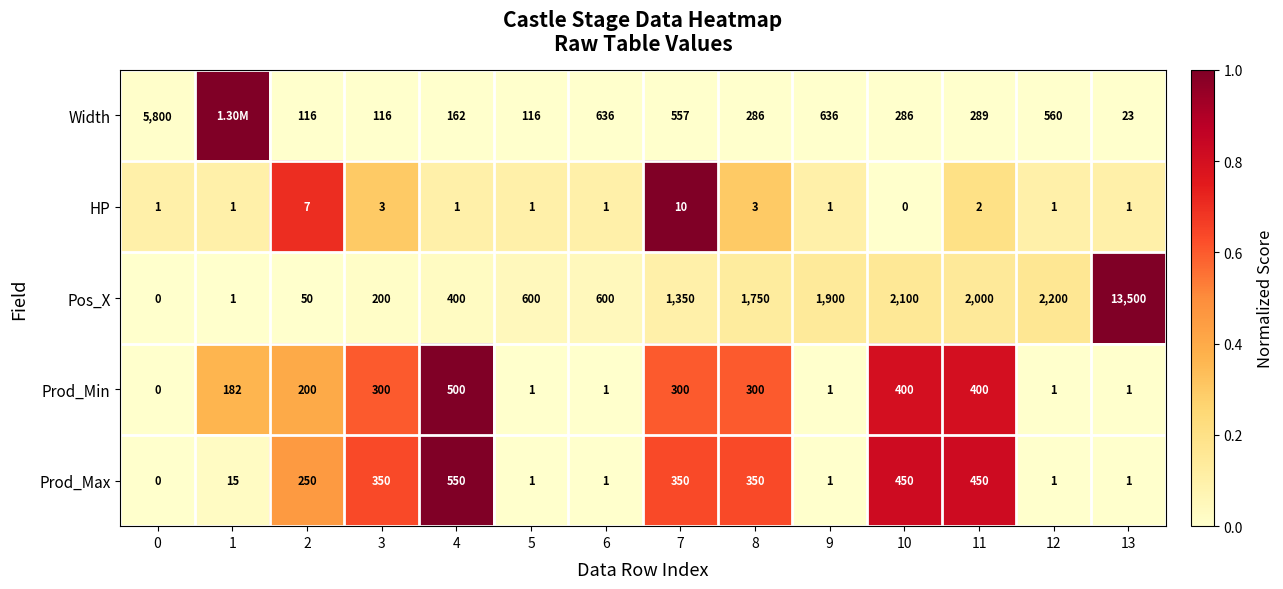

Rank the series at 3 from highest to lowest value.

Prod_Max, Prod_Min, Pos_X, Width, HP